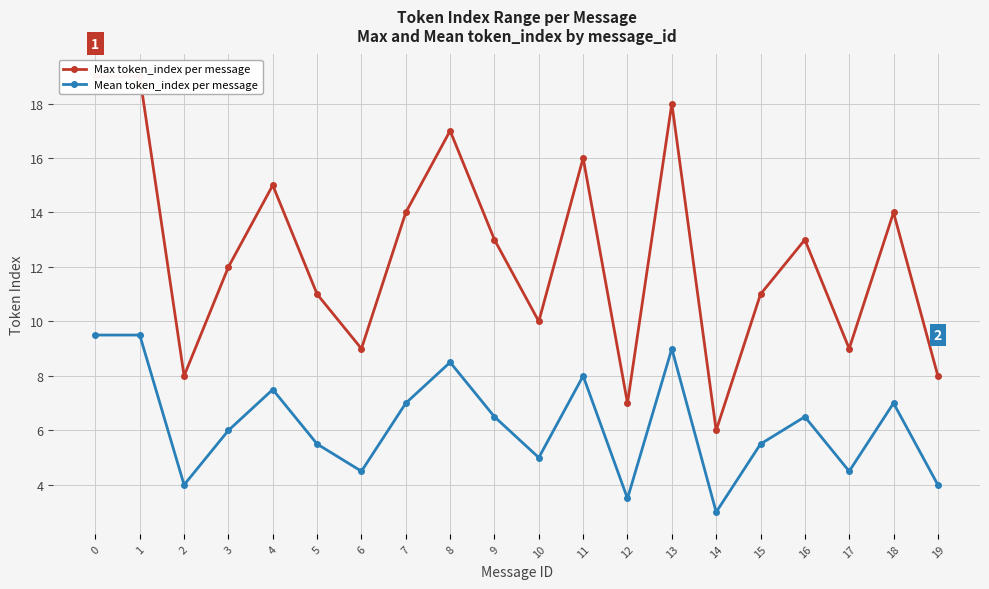

Reading left to right, transcribe all the data shown in this chart.

Max token_index per message: 19.0	19.0	8.0	12.0	15.0	11.0	9.0	14.0	17.0	13.0	10.0	16.0	7.0	18.0	6.0	11.0	13.0	9.0	14.0	8.0
Mean token_index per message: 9.5	9.5	4.0	6.0	7.5	5.5	4.5	7.0	8.5	6.5	5.0	8.0	3.5	9.0	3.0	5.5	6.5	4.5	7.0	4.0